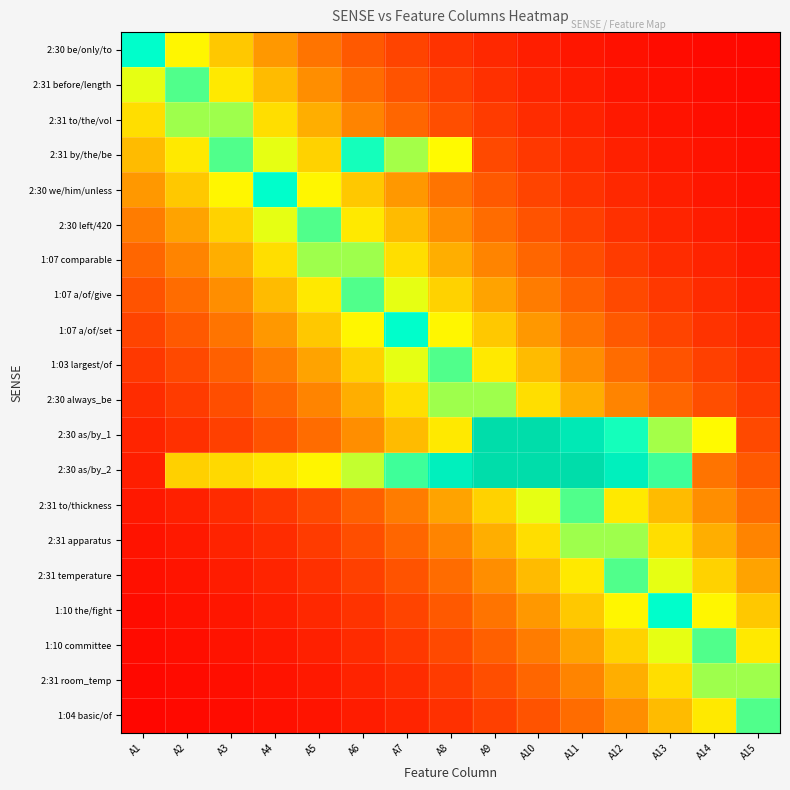

List the series in order of their peak value, highest first.

2:30 as/by_2, 2:30 as/by_1, 2:30 be/only/to, 2:30 we/him/unless, 1:07 a/of/set, 1:10 the/fight, 2:31 by/the/be, 2:31 to/thickness, 1:04 basic/of, 2:31 before/length, 2:30 left/420, 1:07 a/of/give, 1:03 largest/of, 2:31 temperature, 1:10 committee, 2:31 to/the/vol, 1:07 comparable, 2:30 always_be, 2:31 apparatus, 2:31 room_temp